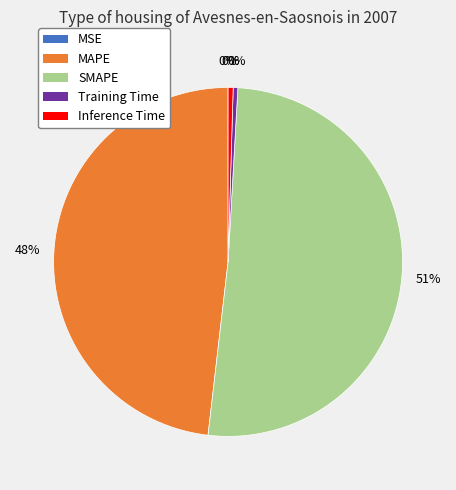

To the nearest percent, what is the average slice percentage?

20%